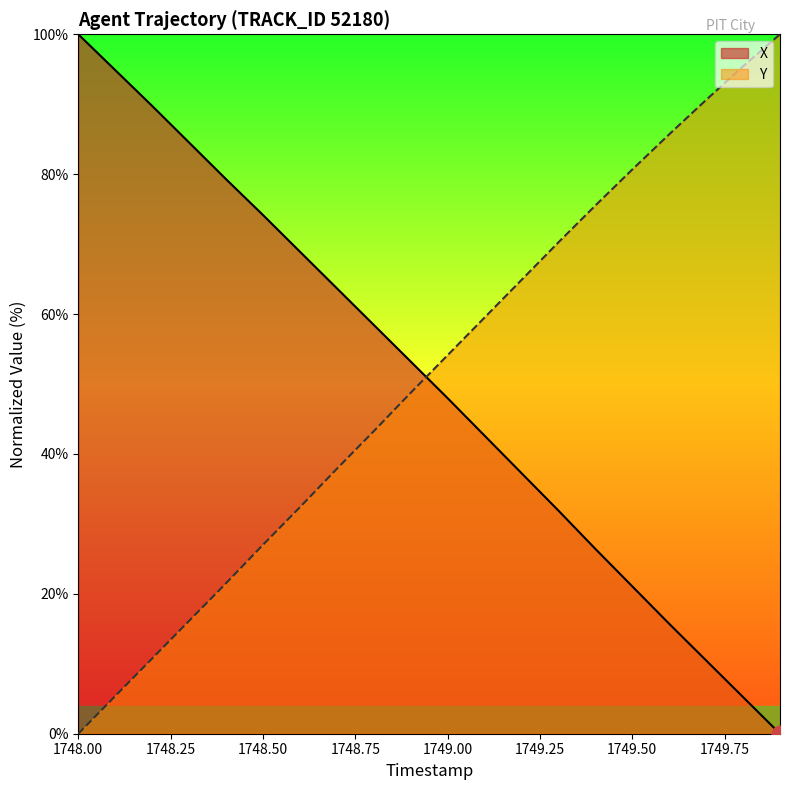

Which series ends up on top after the final intersection of Y and X?

Y